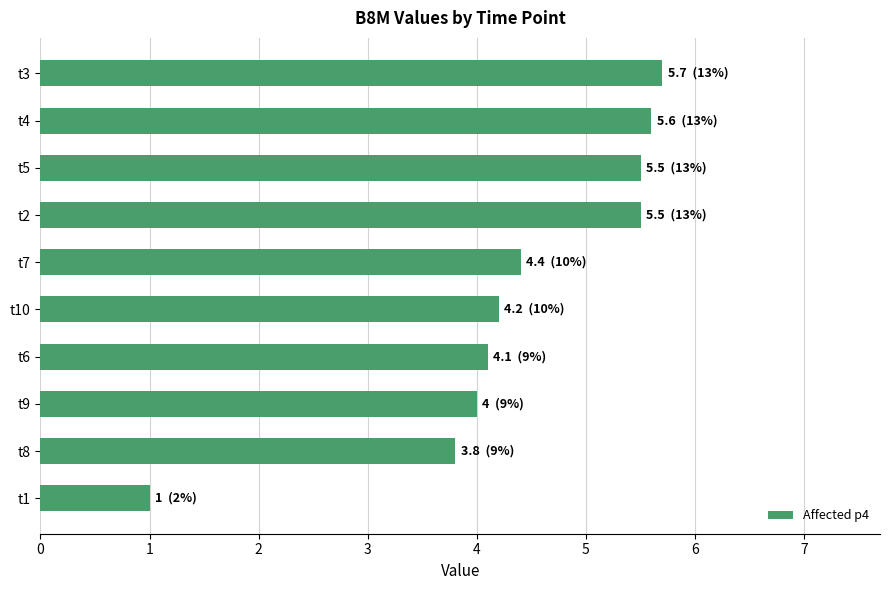

Reading top to bottom, what are all the values shown in this chart?

t3=5.7	t4=5.6	t5=5.5	t2=5.5	t7=4.4	t10=4.2	t6=4.1	t9=4.0	t8=3.8	t1=1.0